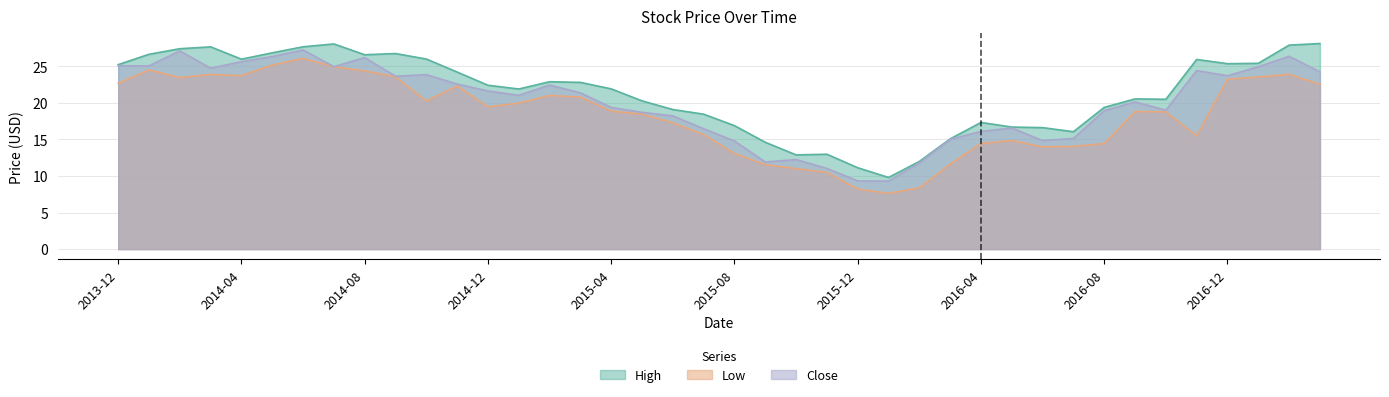

In Low, how many points are higher than both neighbors (excluding endpoints)?

8